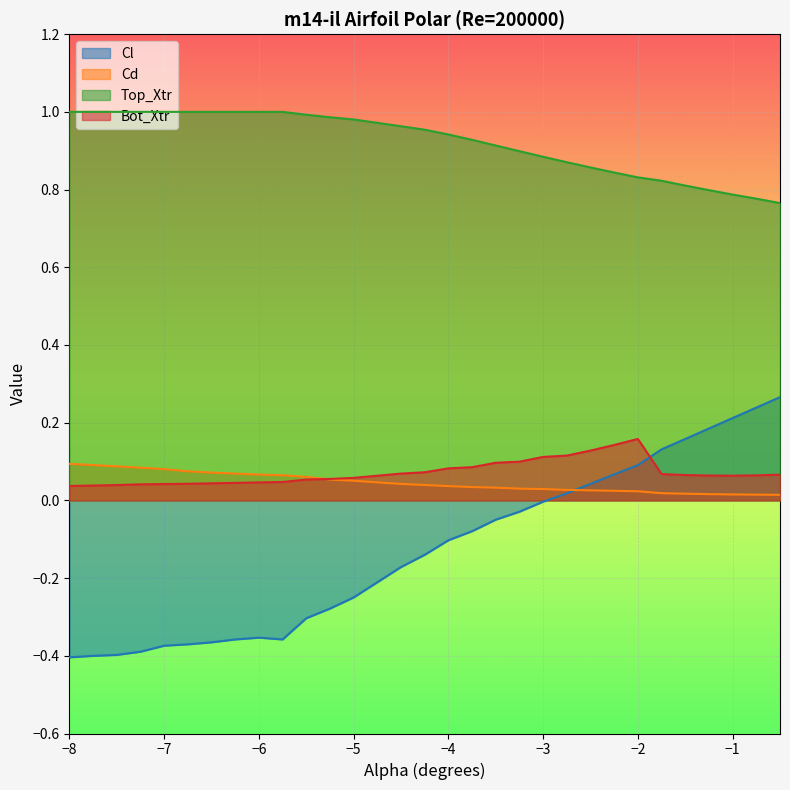

How many times do Cd and Bot_Xtr cross each other?

1